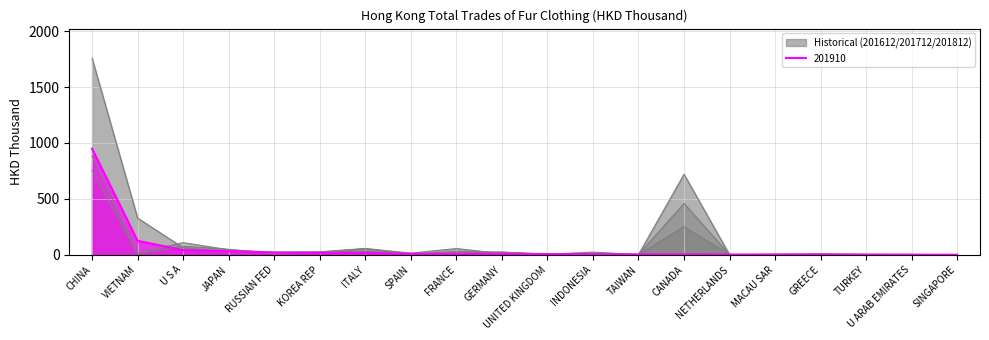

What position from the right is KOREA REP?

15